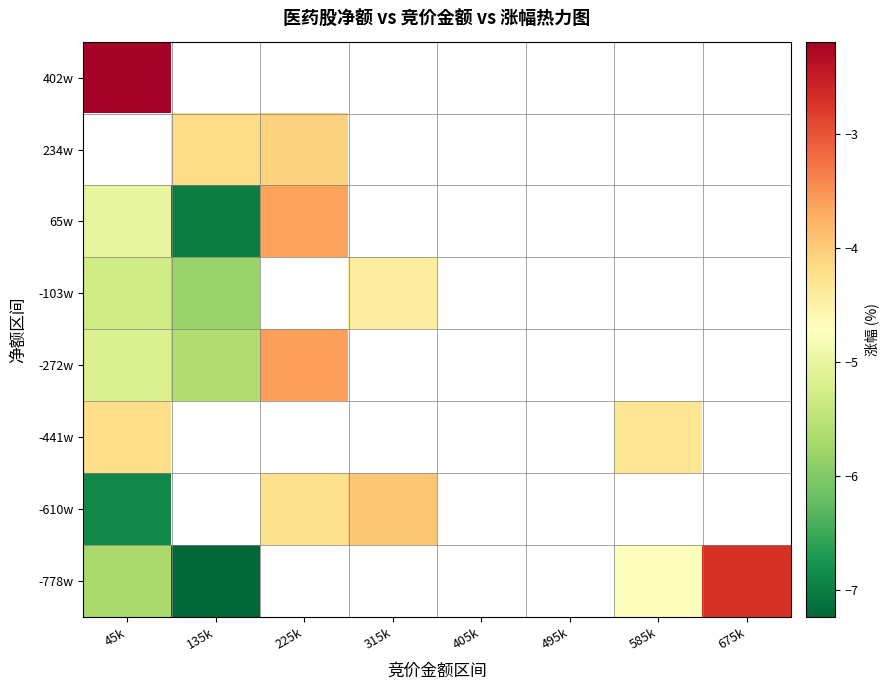

List the series in order of their peak value, lowest first.

-103w, -441w, -610w, 65w, -272w, -778w, 234w, 402w